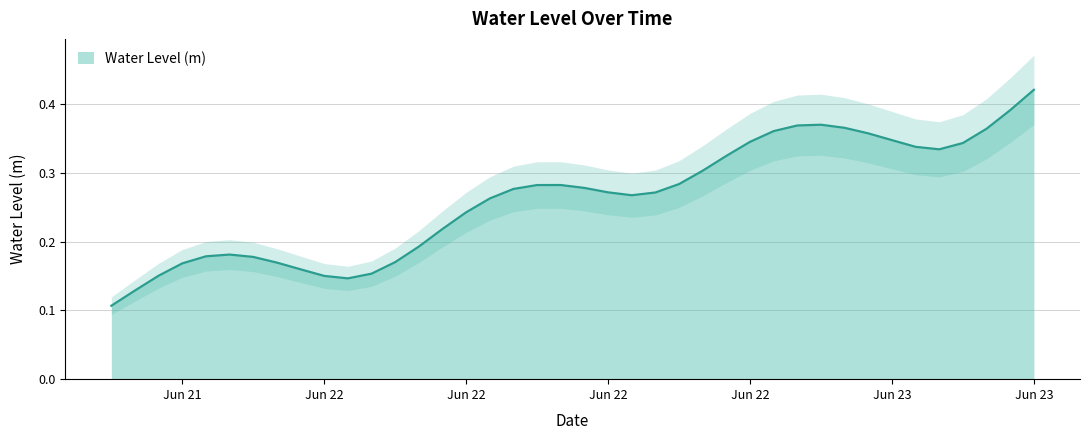

Reading left to right, transcribe all the data shown in this chart.

0.1	0.1	0.2	0.2	0.2	0.2	0.2	0.2	0.2	0.2	0.1	0.2	0.2	0.2	0.2	0.2	0.3	0.3	0.3	0.3	0.3	0.3	0.3	0.3	0.3	0.3	0.3	0.3	0.4	0.4	0.4	0.4	0.4	0.3	0.3	0.3	0.3	0.4	0.4	0.4